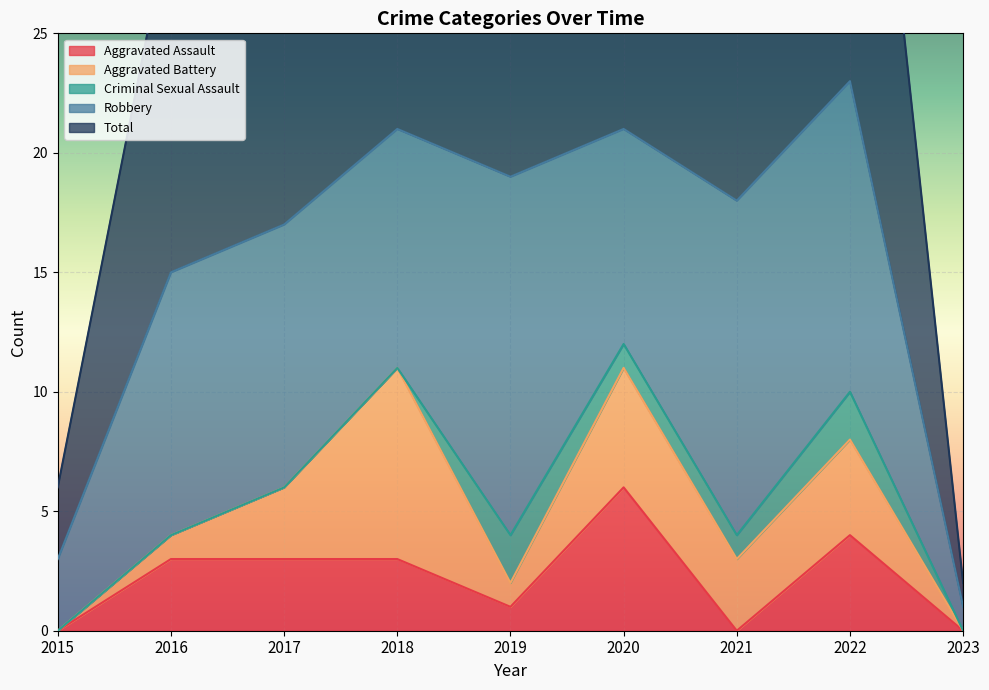

True or false: Total has a value of 28 at 2019.

False